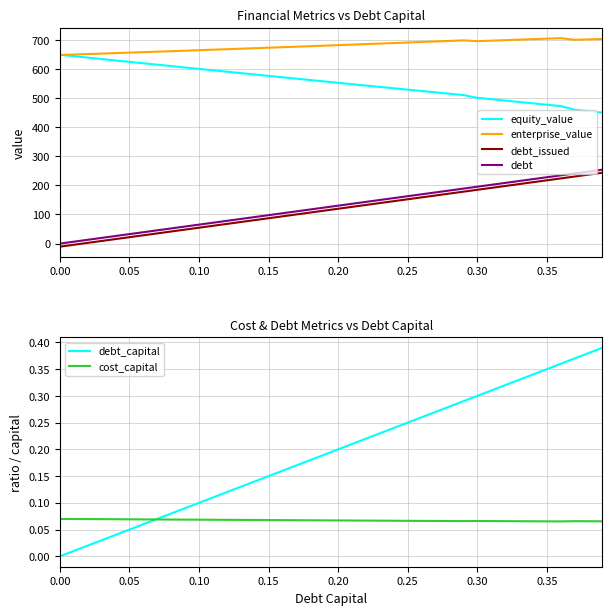

Which series has the widest spread of values?

debt_issued